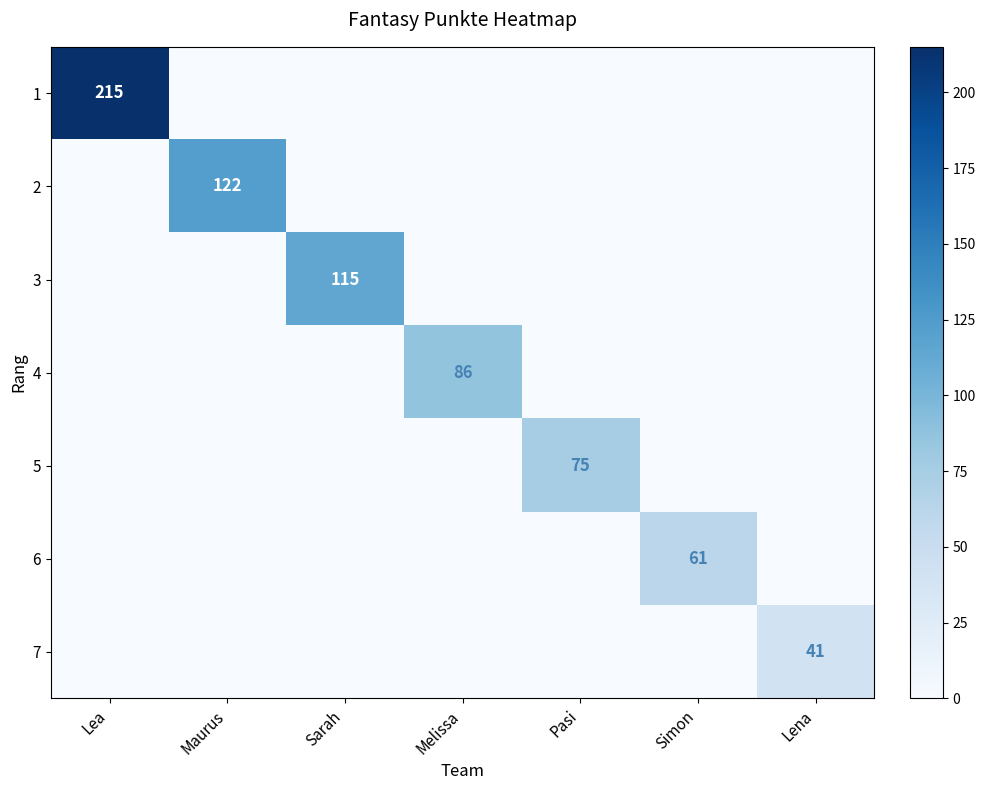

The 3 series shows 154 at Sarah. True or false?

False